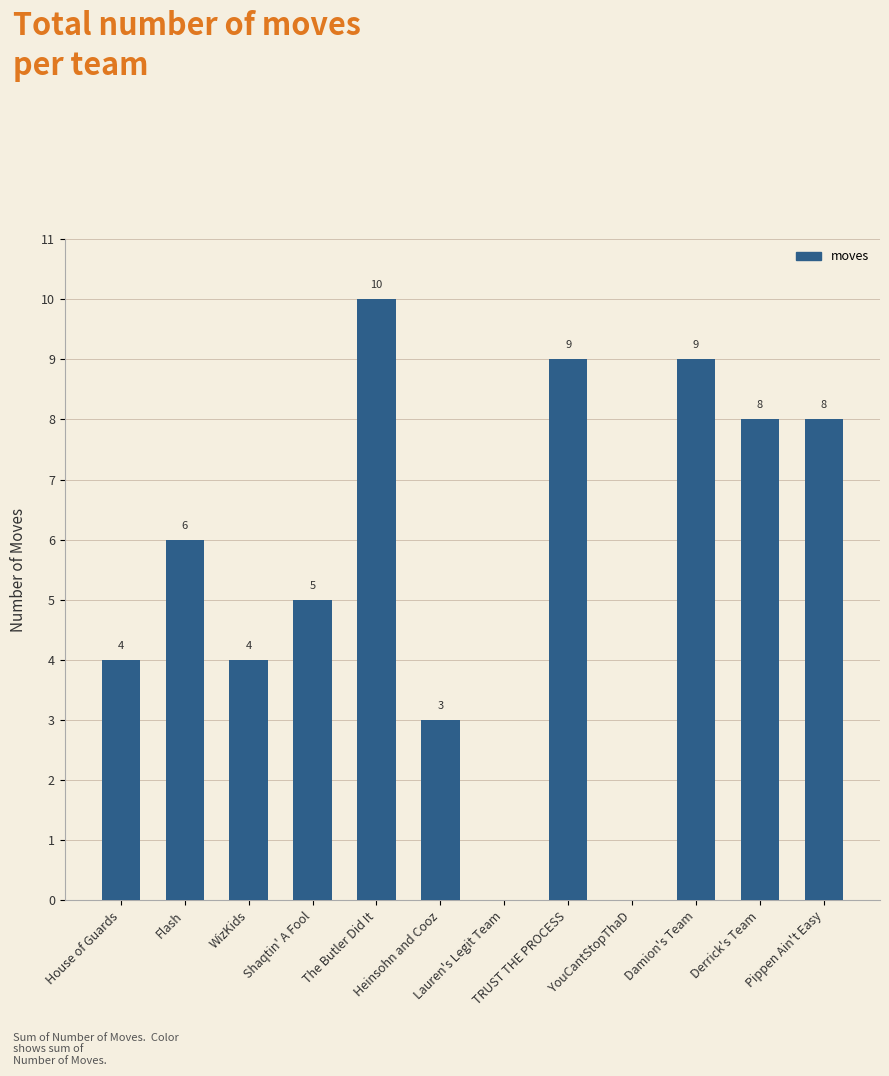

Is it true that the value at Flash is 10?

False